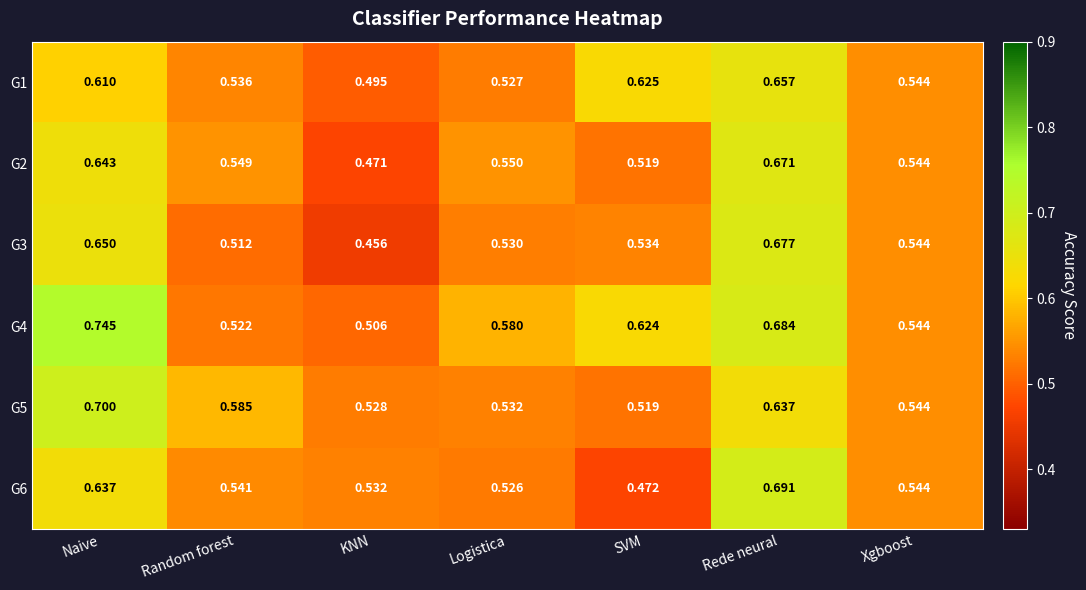

At which category does the chart reach its peak across all series?

Naive